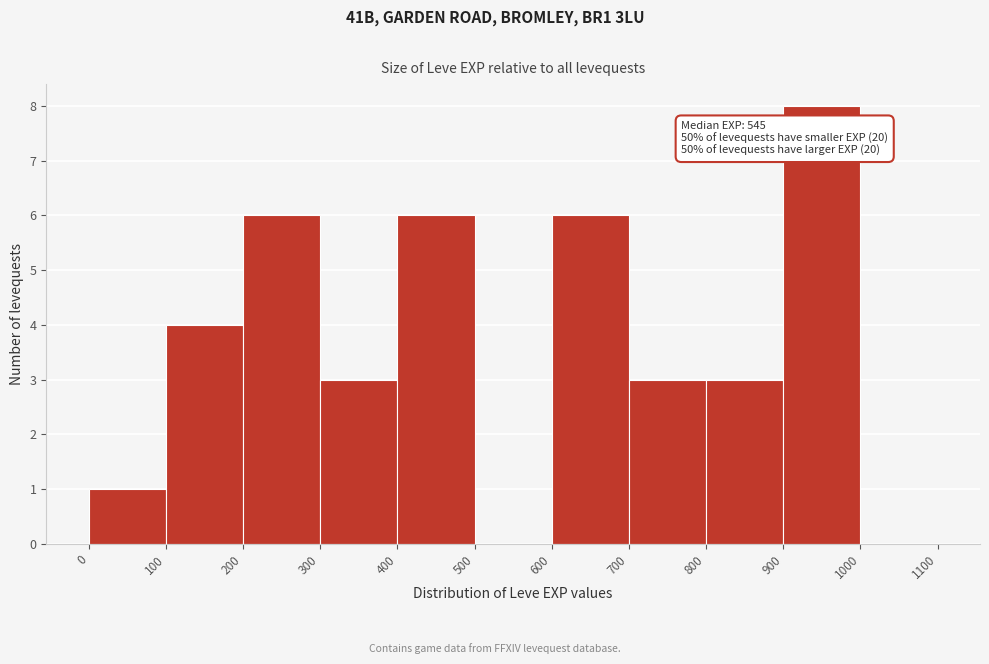

Which range on the x-axis has the tallest bar?

900 to 1000